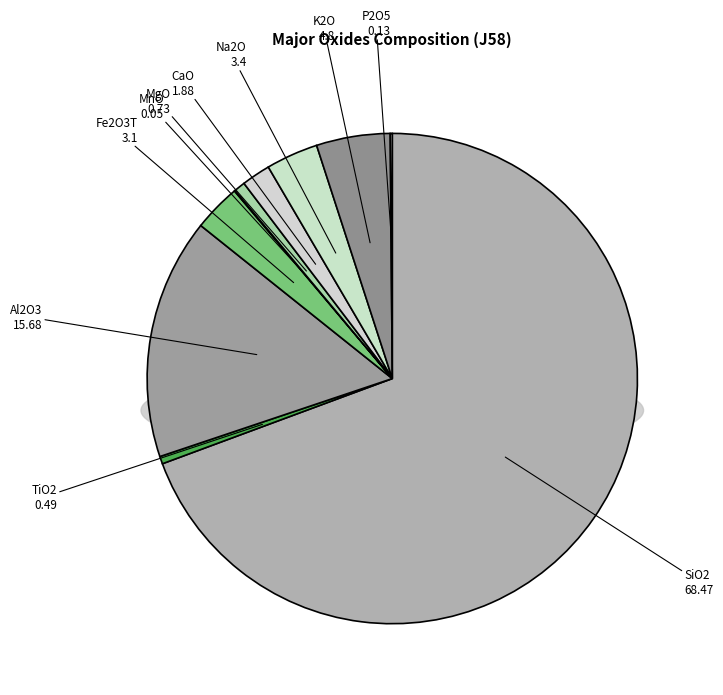

Which category accounts for the majority?

SiO2